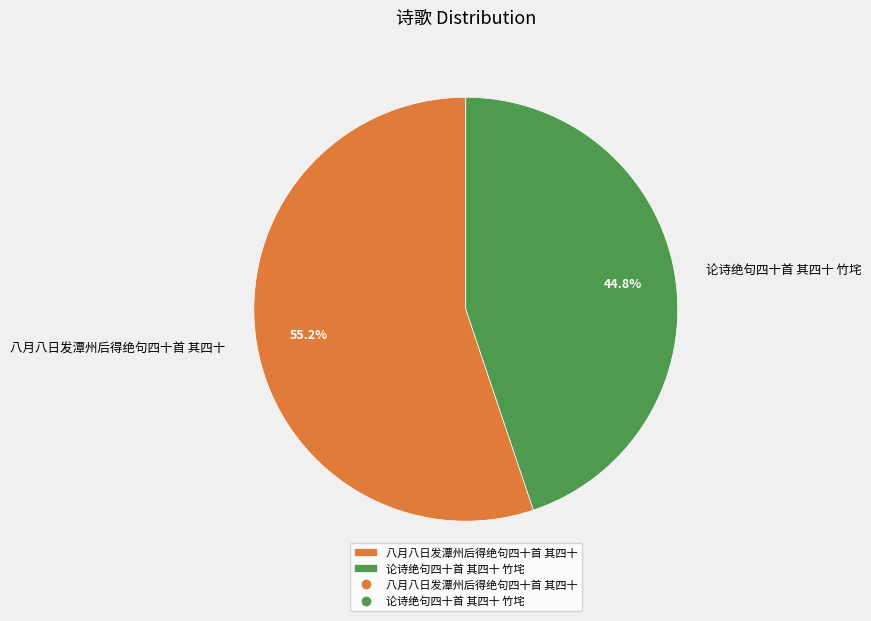

The 八月八日发潭州后得绝句四十首 其四十 slice represents 48% of the pie. True or false?

False